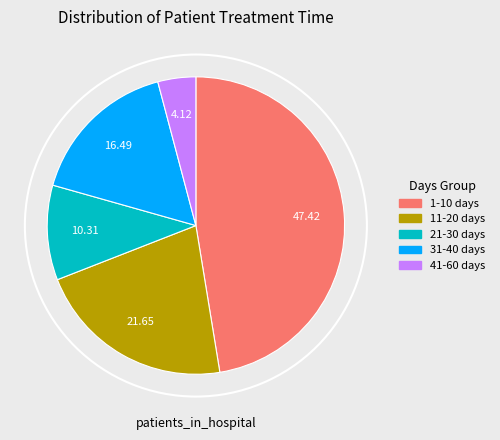

Is there a majority slice in this chart?

No